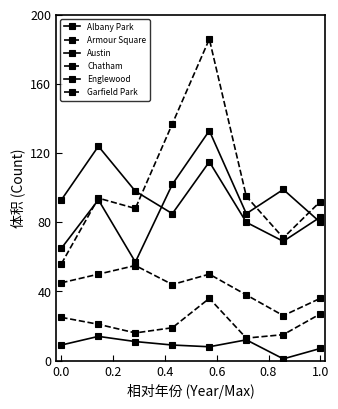

How many lines are shown in the chart?

6